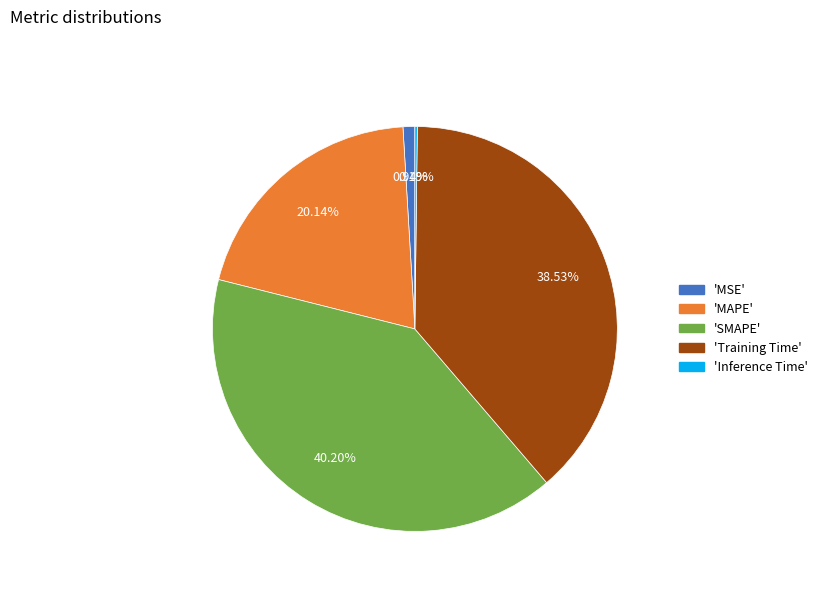

Does any single category account for the majority?

No